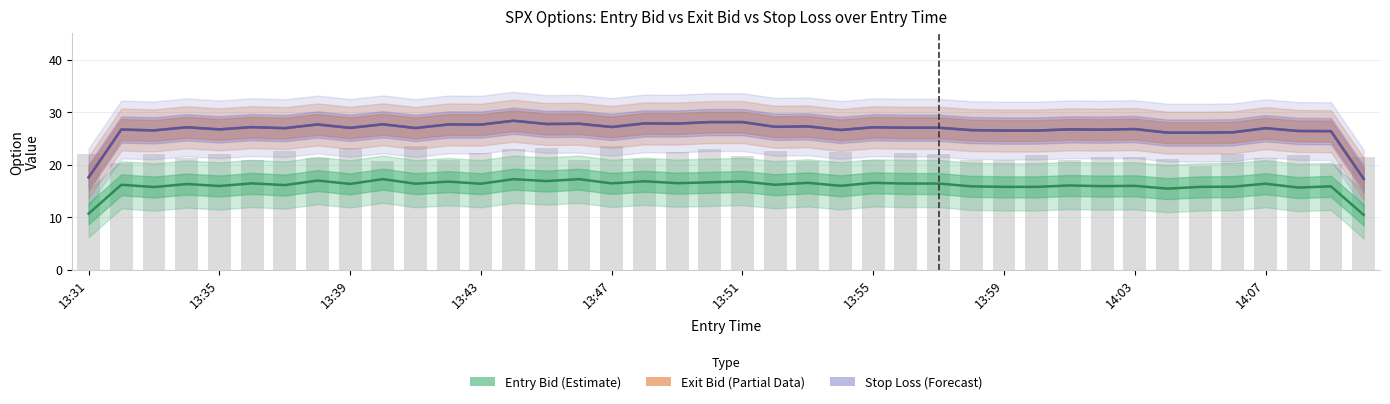

Which has a higher value, 13:51 or 32?

13:51